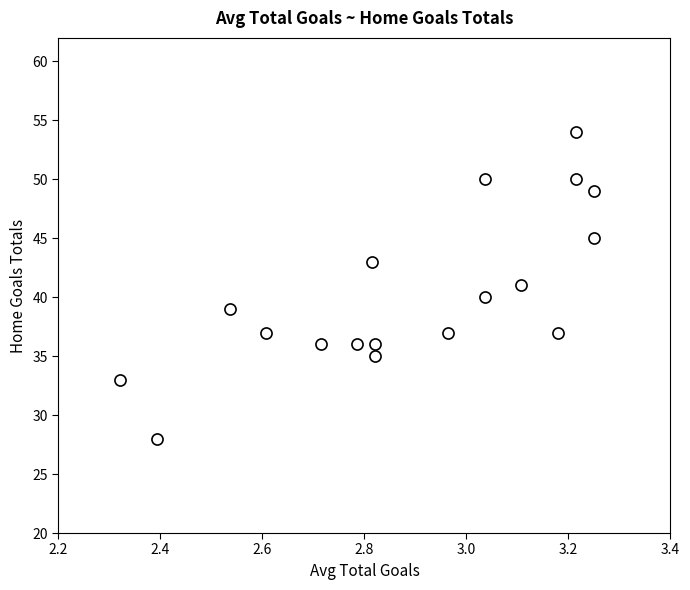

What is the range of Y values (max minus min)?

26